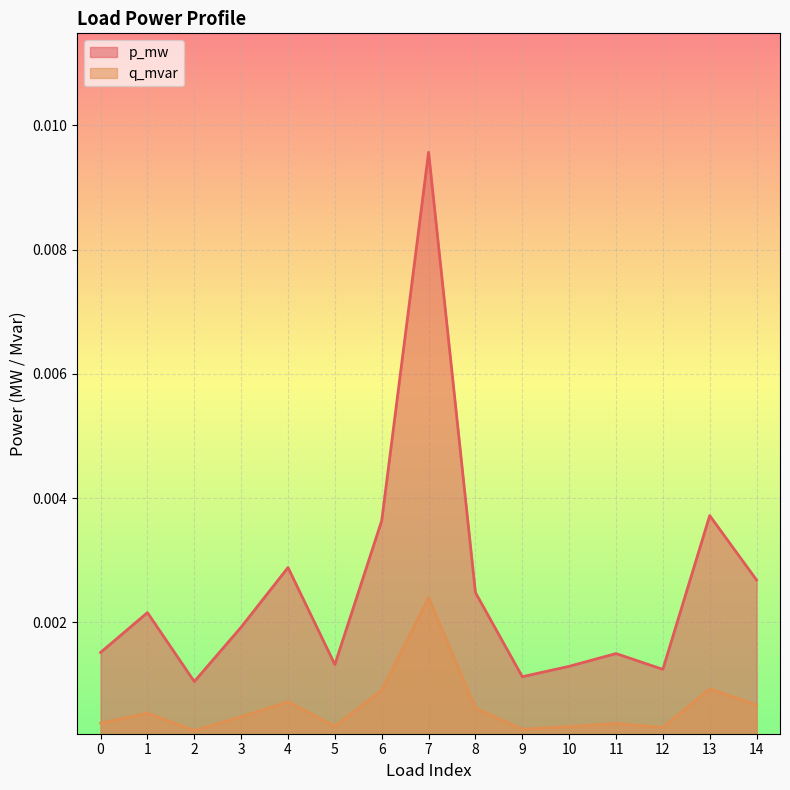

The q_mvar series shows 0.0 at 3. True or false?

False